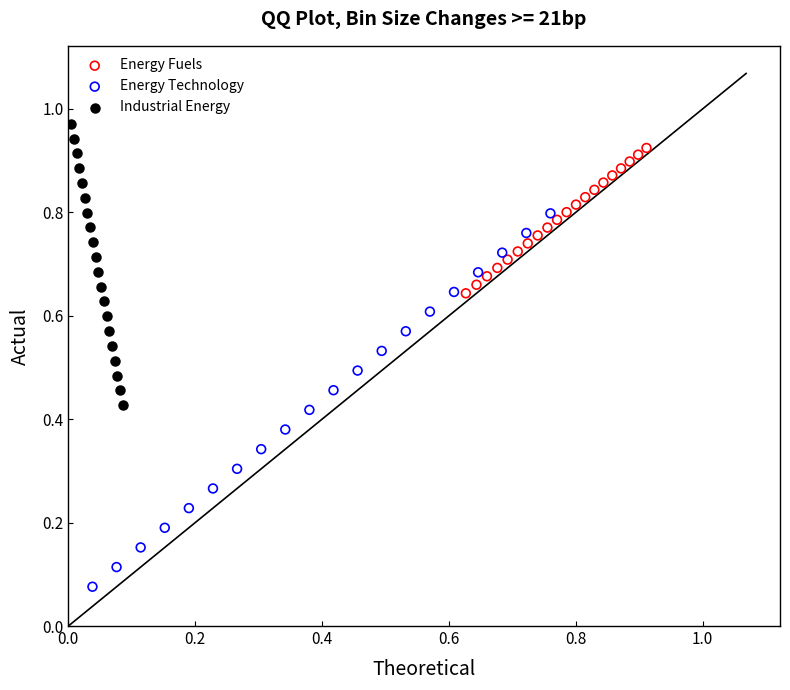

Which series reaches the maximum Y coordinate?

Industrial Energy